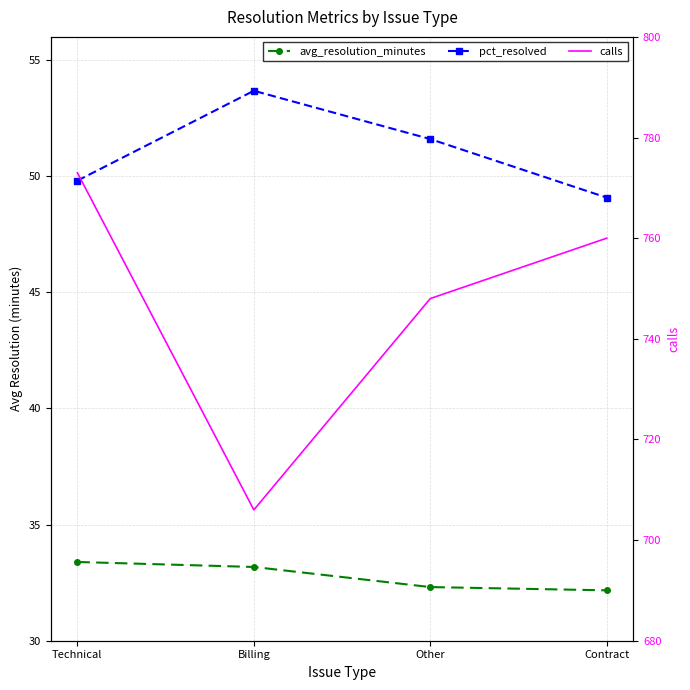

Which series has the largest total across all categories?

calls